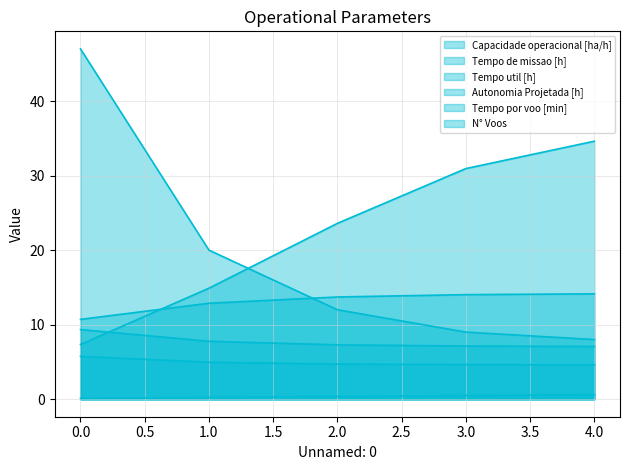

Is it true that N° Voos equals 47.0 at 0?

True